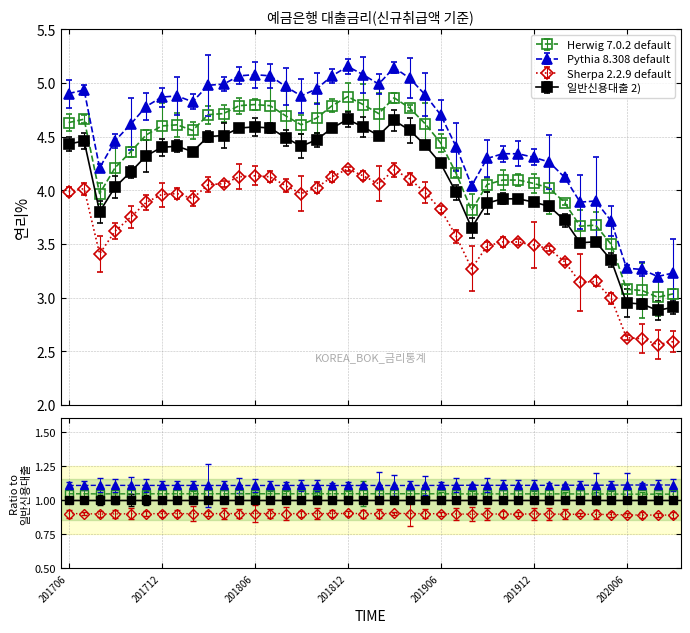

Between 201710 and 201904, which is larger?

201904